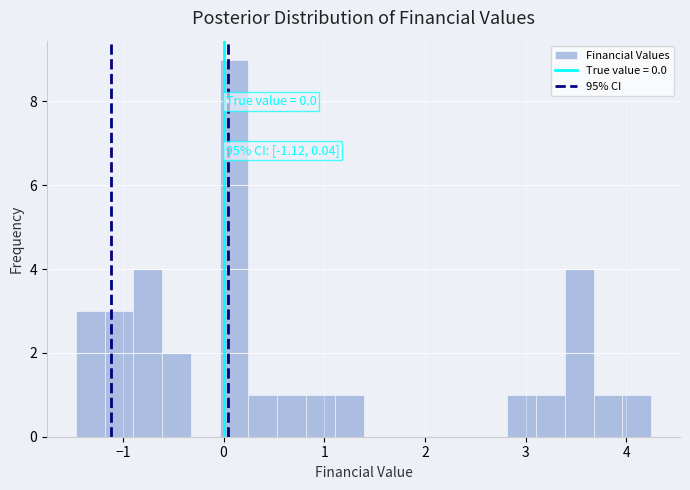

Around what value on the x-axis is the tallest bar? Give the approximate position of its centre, as read against the axis.

0.1